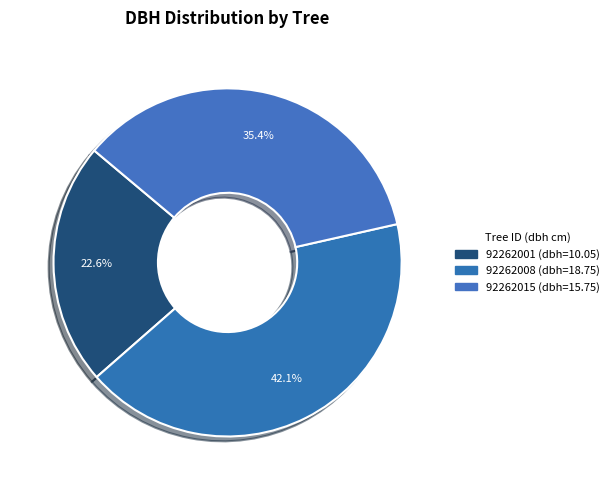

How many slices are in this pie chart?

3